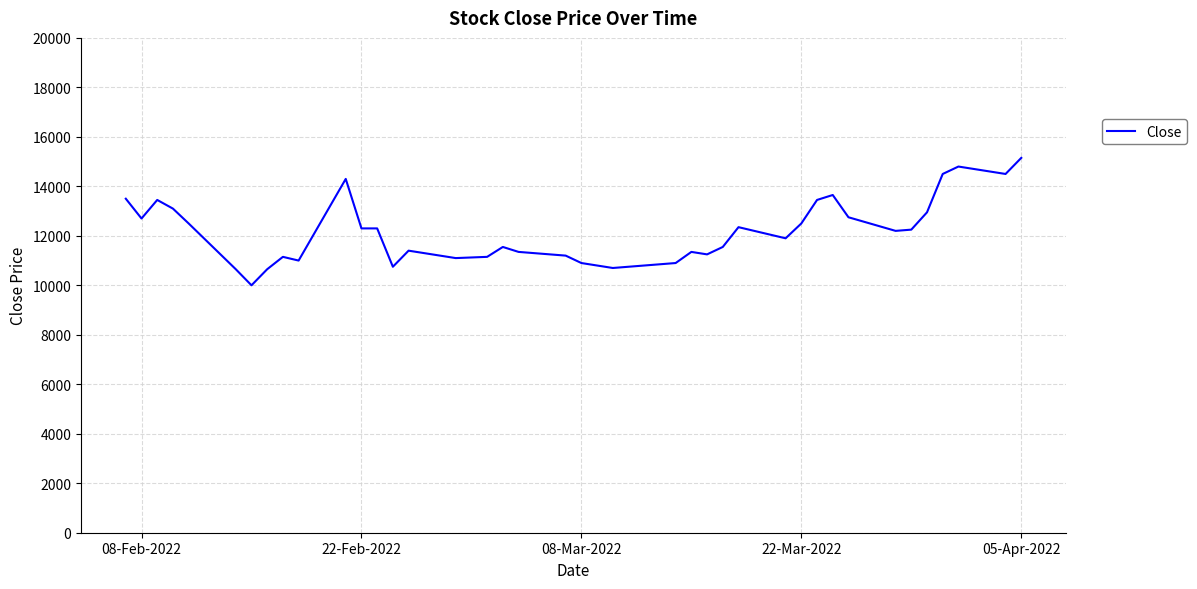

What is the maximum value shown in the chart?

15150